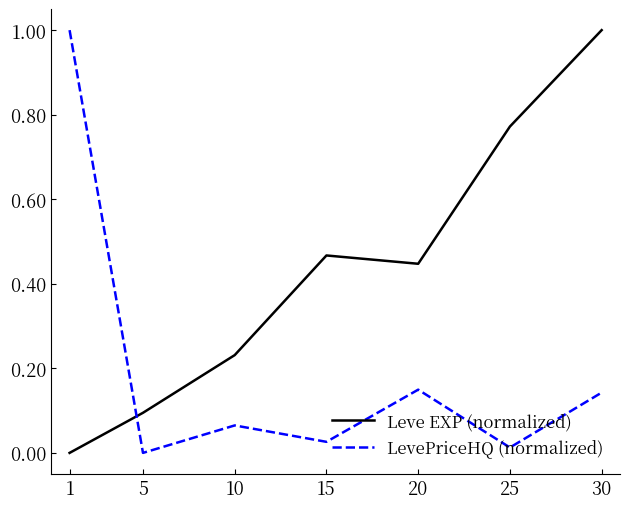

What is the difference between the maximum and minimum values in the LevePriceHQ (normalized) series?

1.0